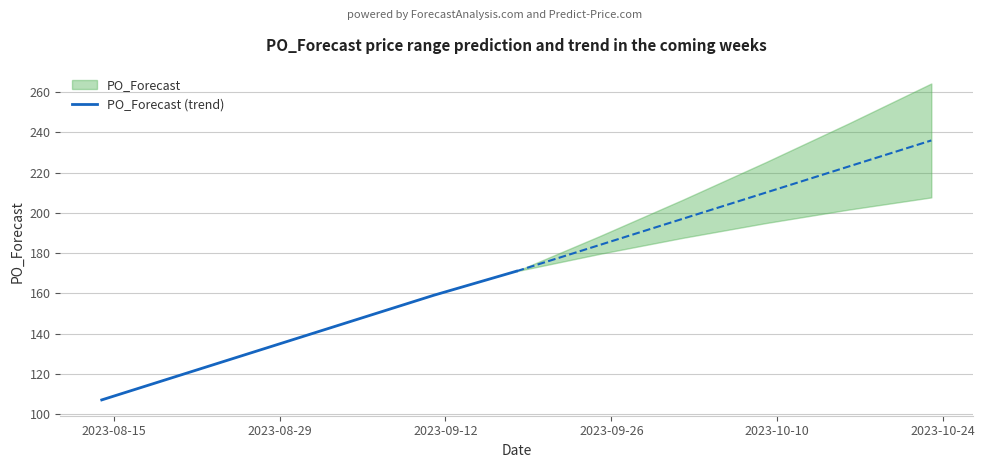

What is the minimum value for PO_Forecast (trend)?

107